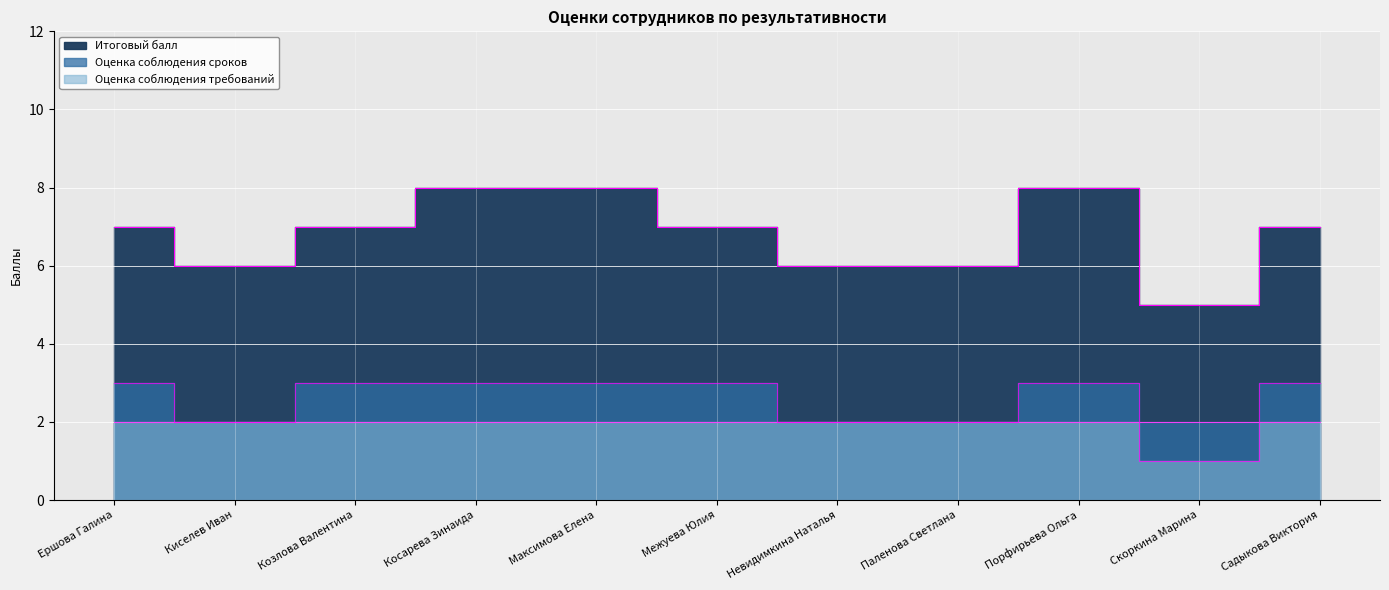

At which category does the chart reach its peak across all series?

Косарева Зинаида